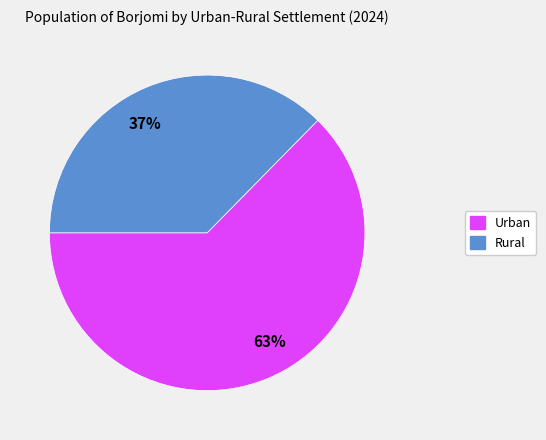

To the nearest percent, what is the combined percentage of 63% and 37%?

100%